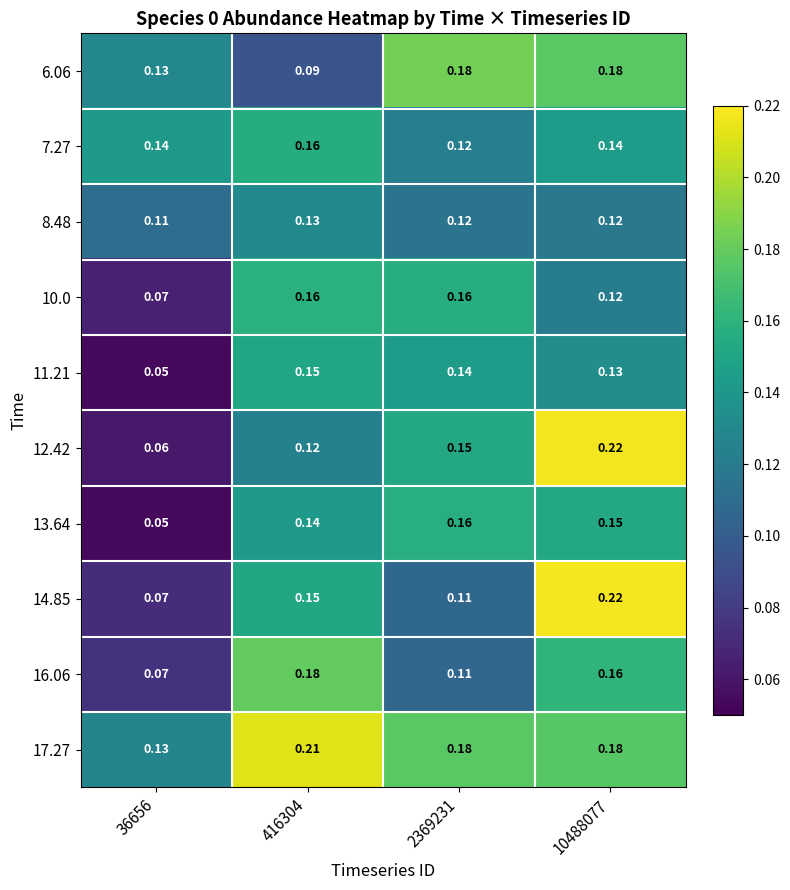

Reading left to right, extract all data points from this chart.

6.06: 36656=0.1	416304=0.1	2369231=0.2	10488077=0.2
7.27: 36656=0.1	416304=0.2	2369231=0.1	10488077=0.1
8.48: 36656=0.1	416304=0.1	2369231=0.1	10488077=0.1
10.0: 36656=0.1	416304=0.2	2369231=0.2	10488077=0.1
11.21: 36656=0.1	416304=0.1	2369231=0.1	10488077=0.1
12.42: 36656=0.1	416304=0.1	2369231=0.1	10488077=0.2
13.64: 36656=0.1	416304=0.1	2369231=0.2	10488077=0.1
14.85: 36656=0.1	416304=0.1	2369231=0.1	10488077=0.2
16.06: 36656=0.1	416304=0.2	2369231=0.1	10488077=0.2
17.27: 36656=0.1	416304=0.2	2369231=0.2	10488077=0.2